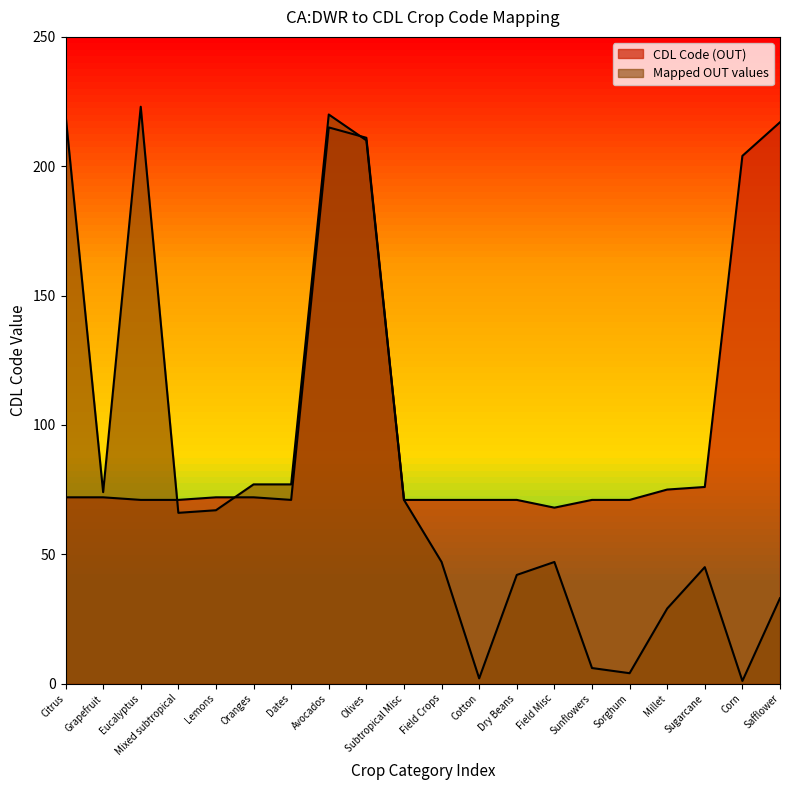

Which series changed the most between Eucalyptus and Safflower?

Mapped OUT values